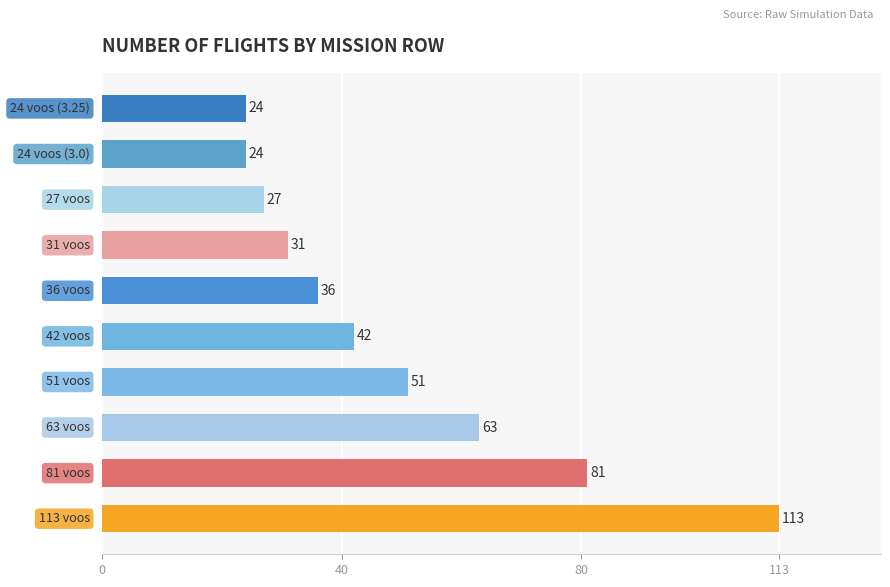

What is the difference between the second highest and minimum values?

57